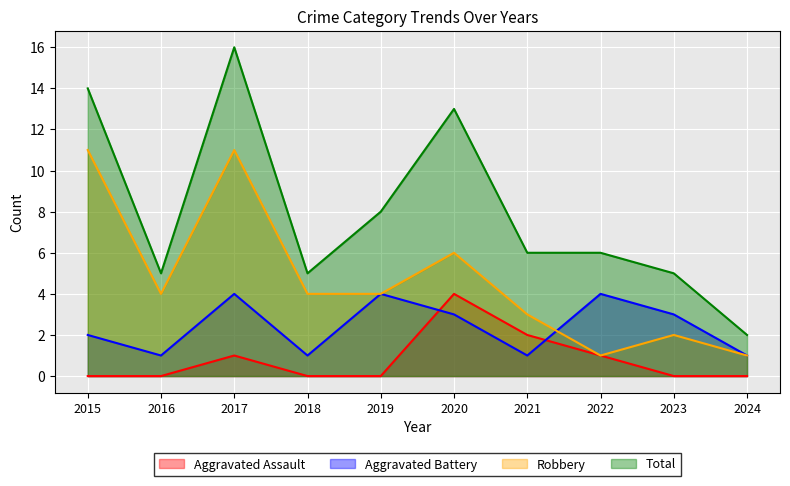

The value of Robbery at 2017 is 3. True or false?

False